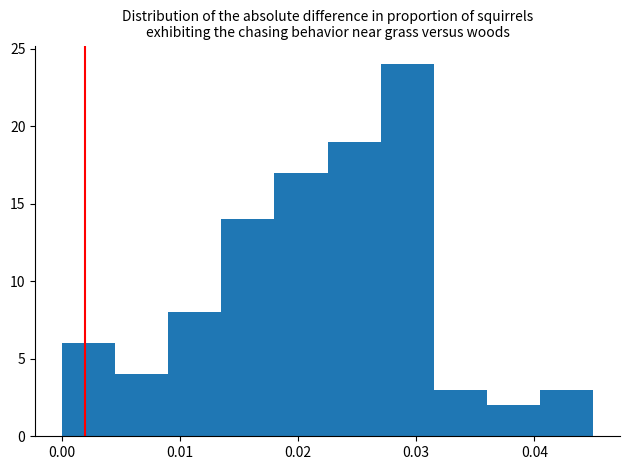

Reading left to right, list every bar in this chart as the range it spans on the x-axis followed by its height. Neither the bar edges nor the heights are printed on the chart, so give them approximately, as read against the axes.

0.000 to 0.005: 6
0.005 to 0.009: 4
0.009 to 0.014: 8
0.014 to 0.018: 14
0.018 to 0.023: 17
0.023 to 0.027: 19
0.027 to 0.032: 24
0.032 to 0.036: 3
0.036 to 0.041: 2
0.041 to 0.045: 3